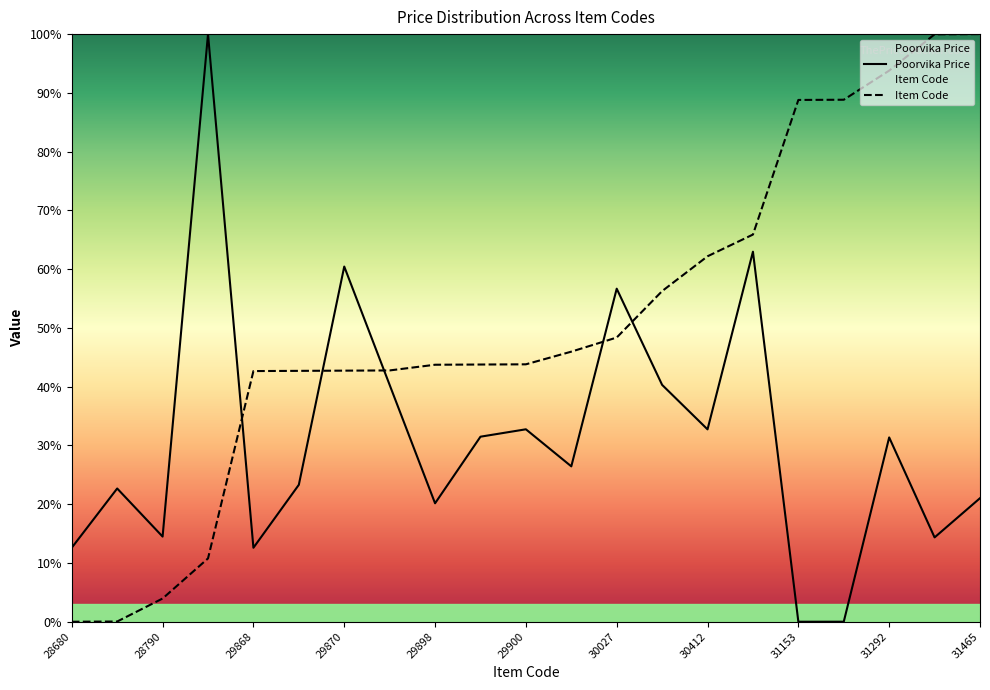

Where is Item Code nearest to the value 50?

30027